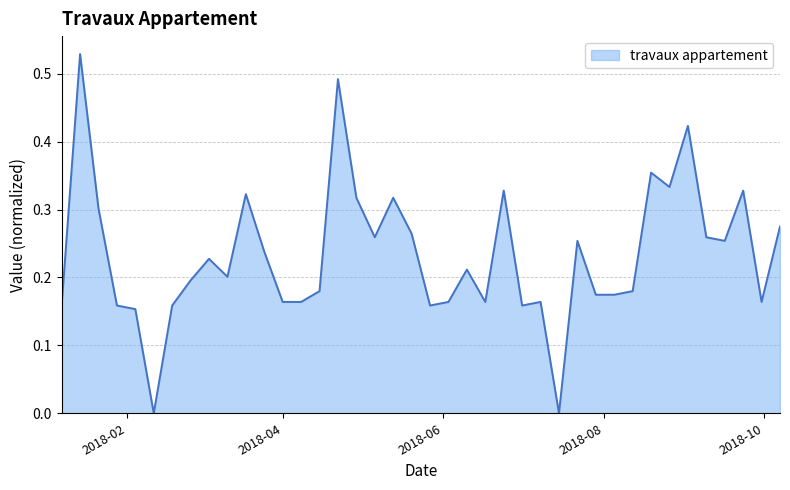

What is the value of the 39th point from the left?

0.2